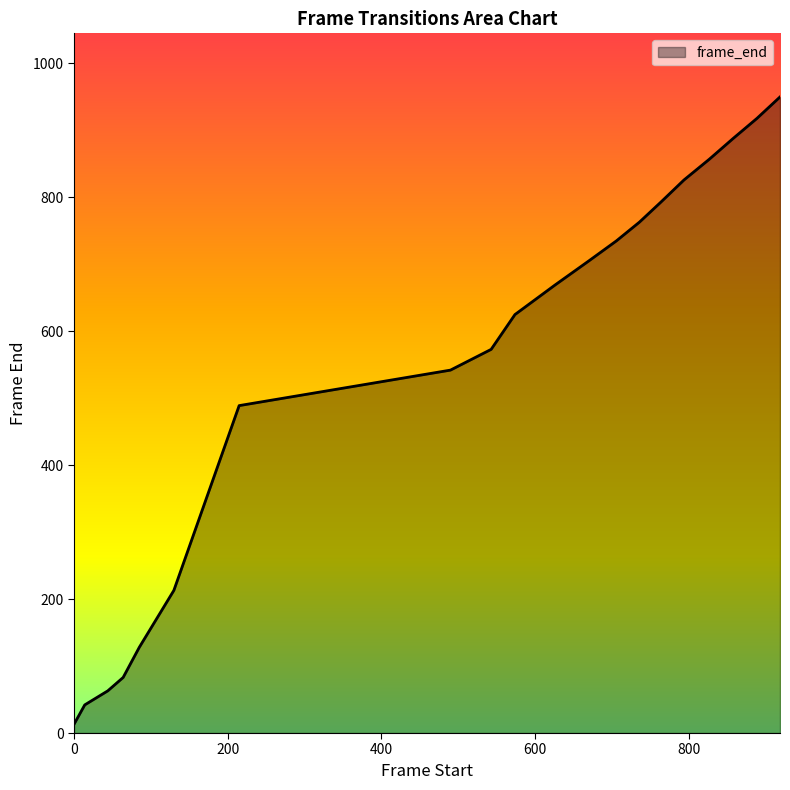

How many lines are shown in the chart?

1